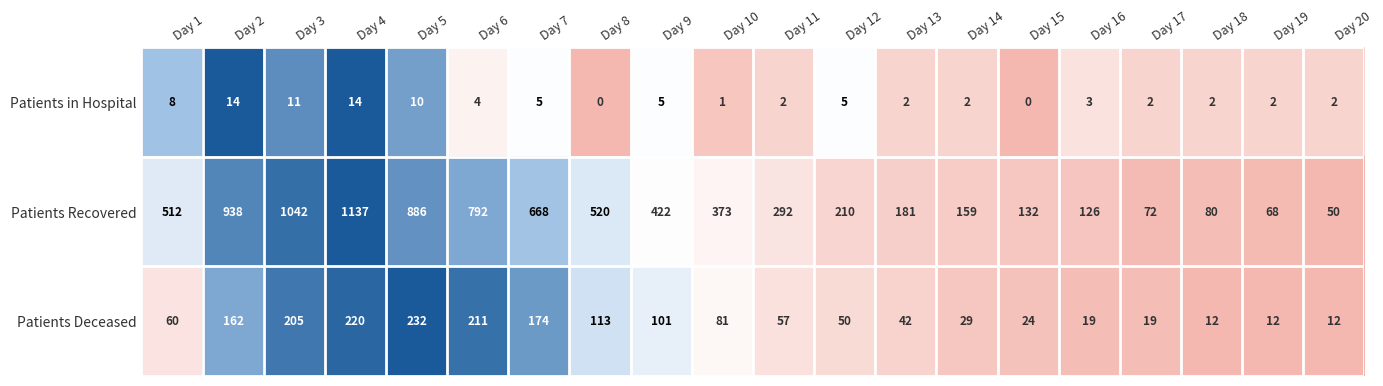

Where does the Patients in Hospital series first go above 3?

Day 1